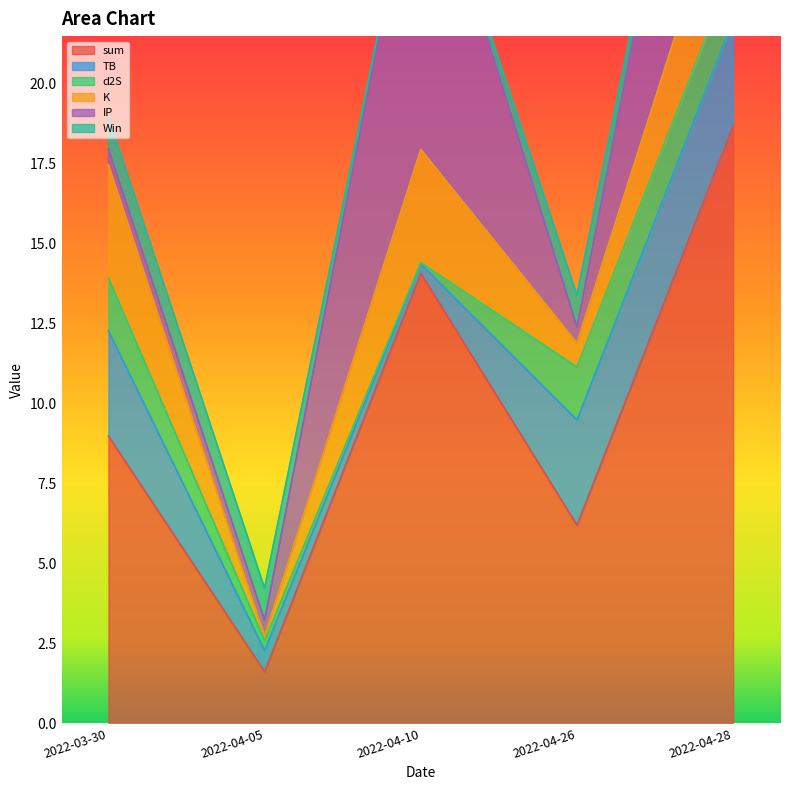

What is the difference between the highest and lowest values at 2022-04-26?

5.7